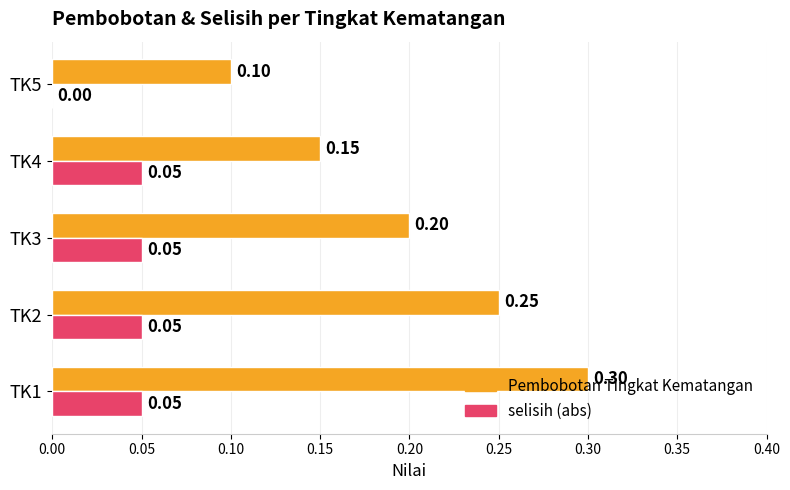

Is the value of Pembobotan Tingkat Kematangan at TK1 greater than the value of selisih (abs) at TK4?

Yes